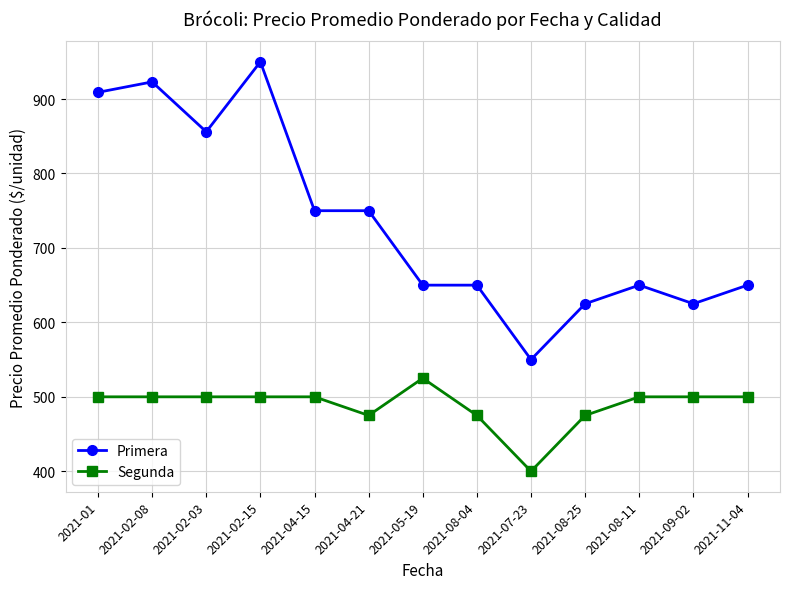

The Primera series shows 248 at 2021-08-04. True or false?

False